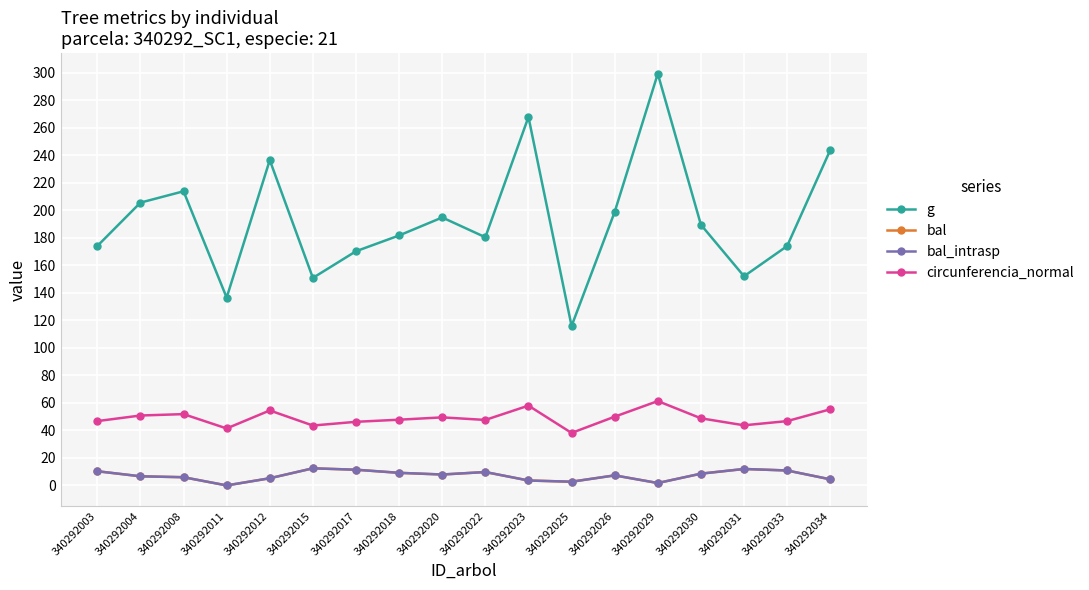

Does the chart have visible grid lines?

Yes